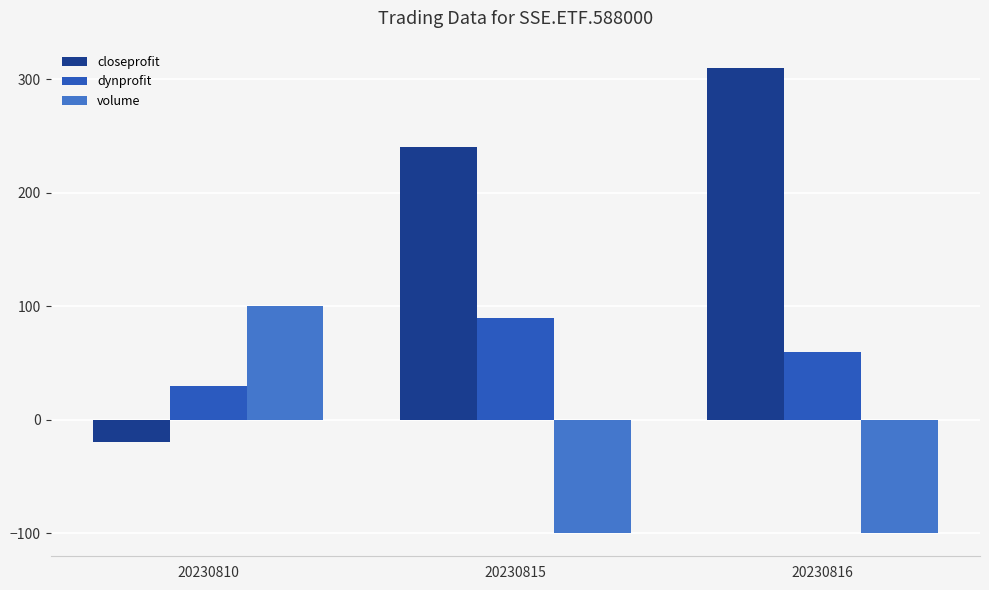

Which category has the lowest value in the dynprofit series?

20230810